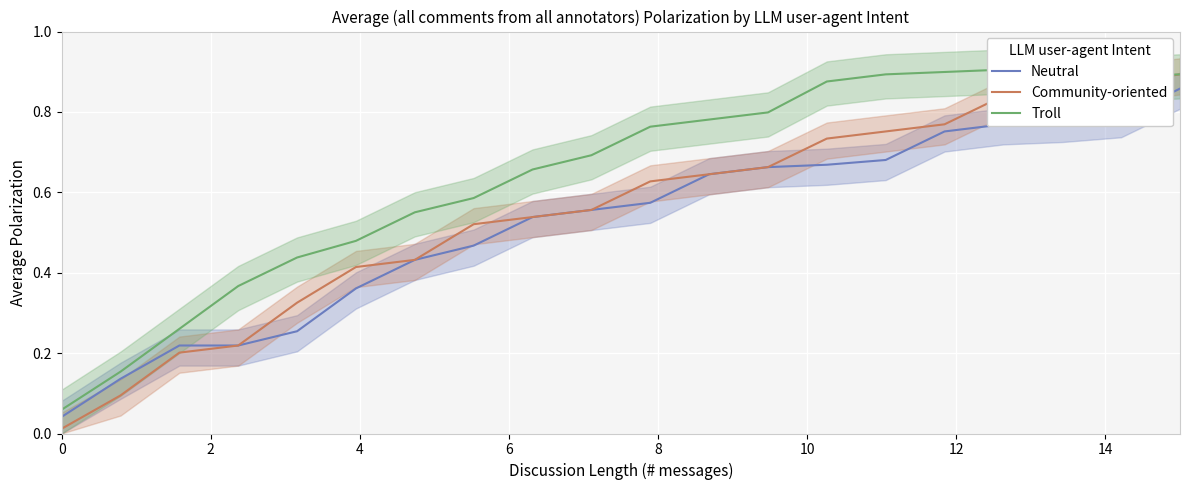

True or false: Neutral and Community-oriented intersect in this chart.

False